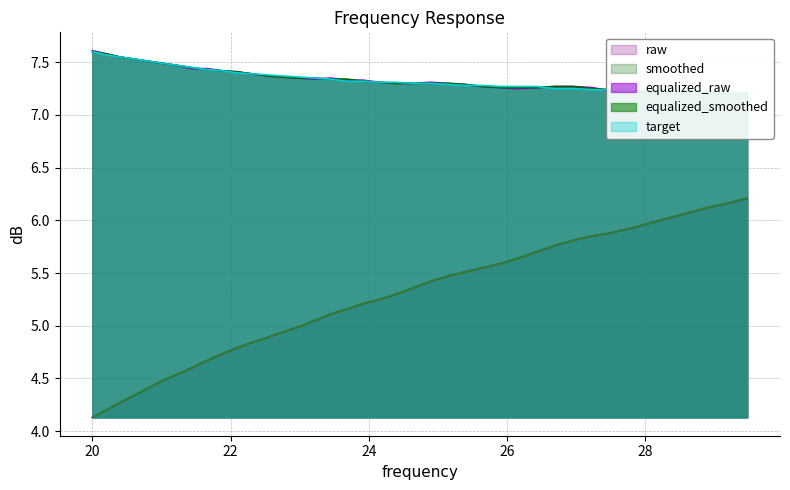

Does the chart have visible grid lines?

Yes